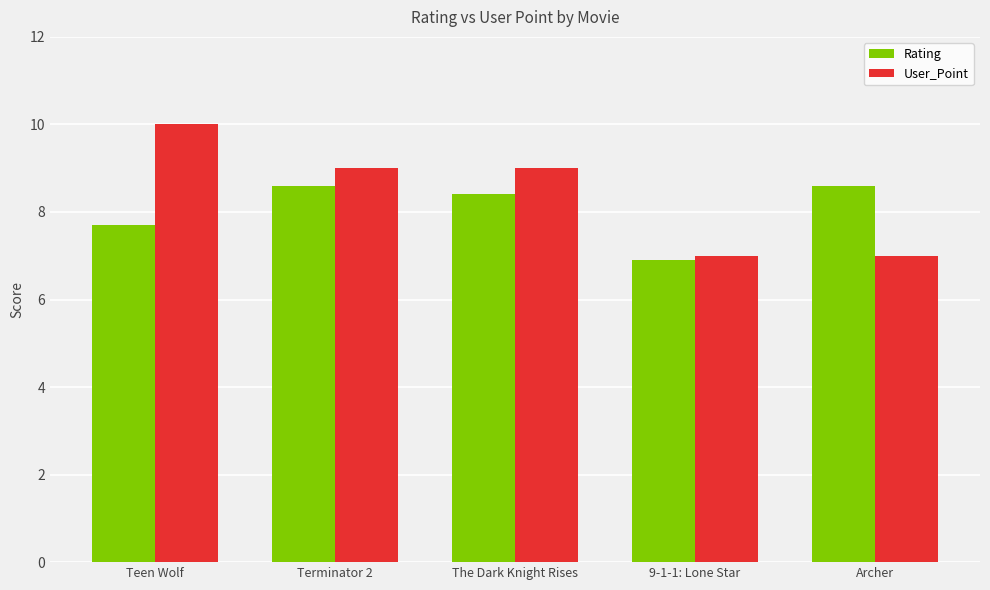

List the series in order of their peak value, lowest first.

Rating, User_Point